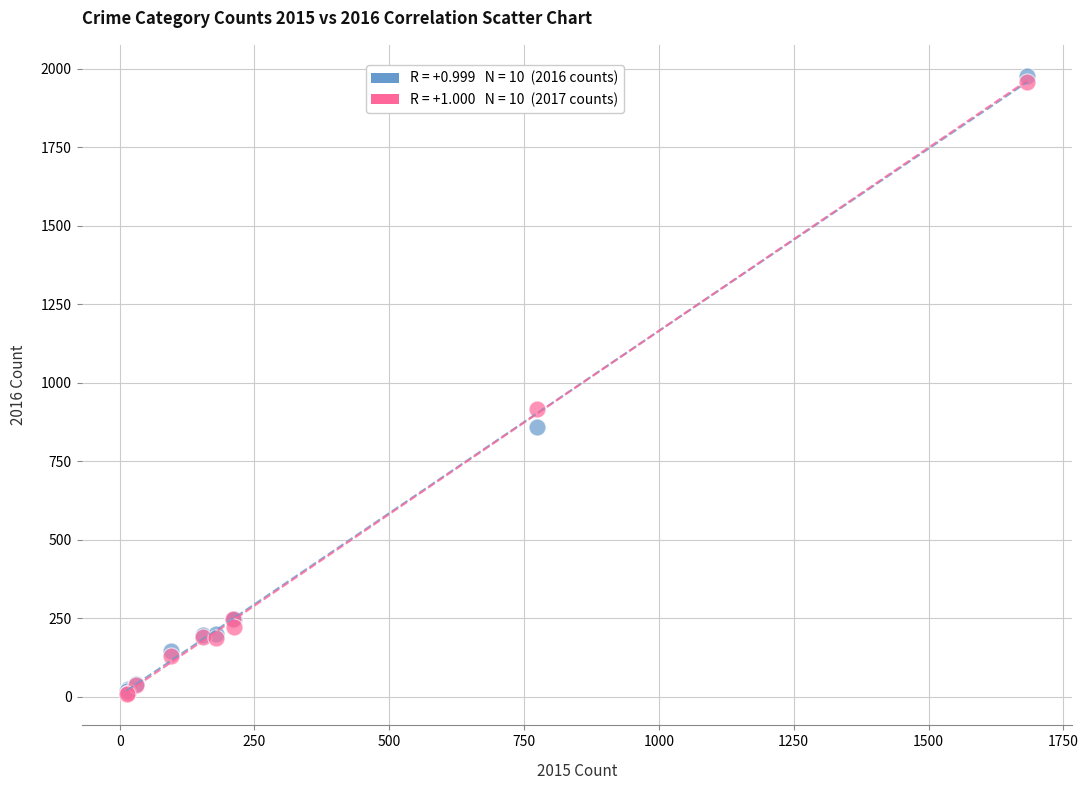

Across all series, what Y value is closest to 992?

916